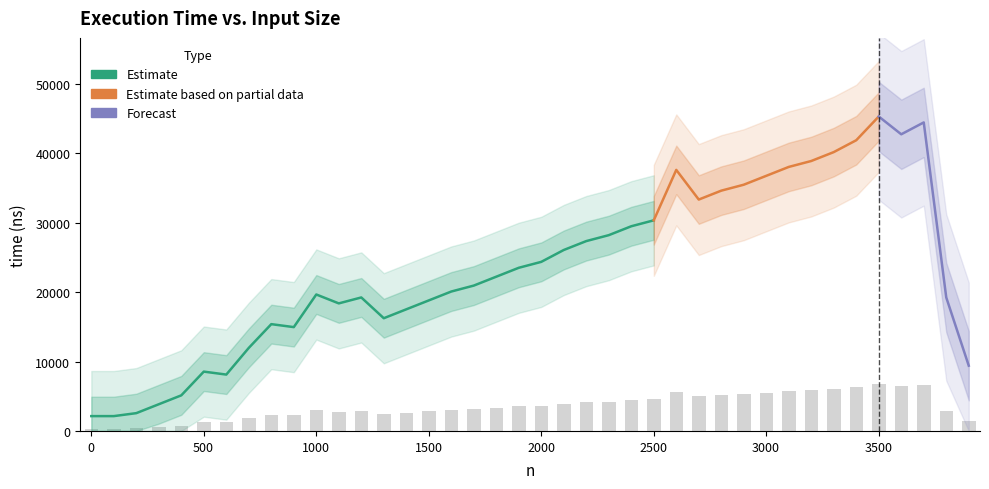

What is the difference between the values at 3401 and 301?

5709.1